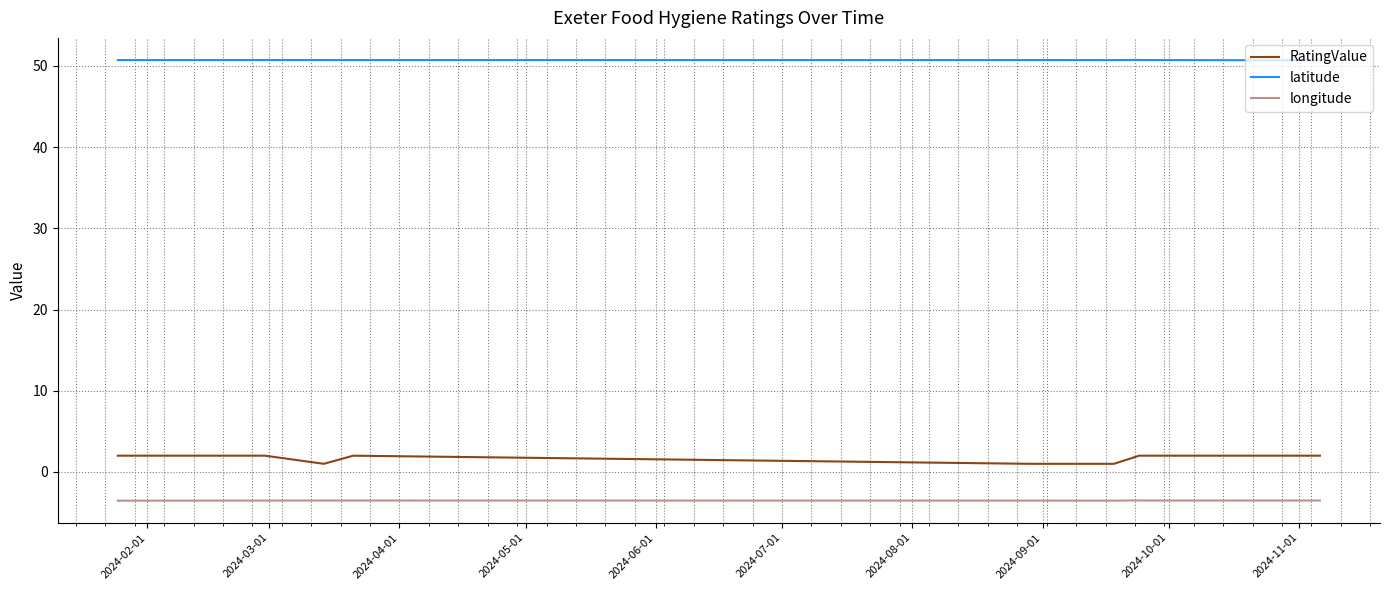

Rank the series by their maximum value, from highest to lowest.

latitude, RatingValue, longitude